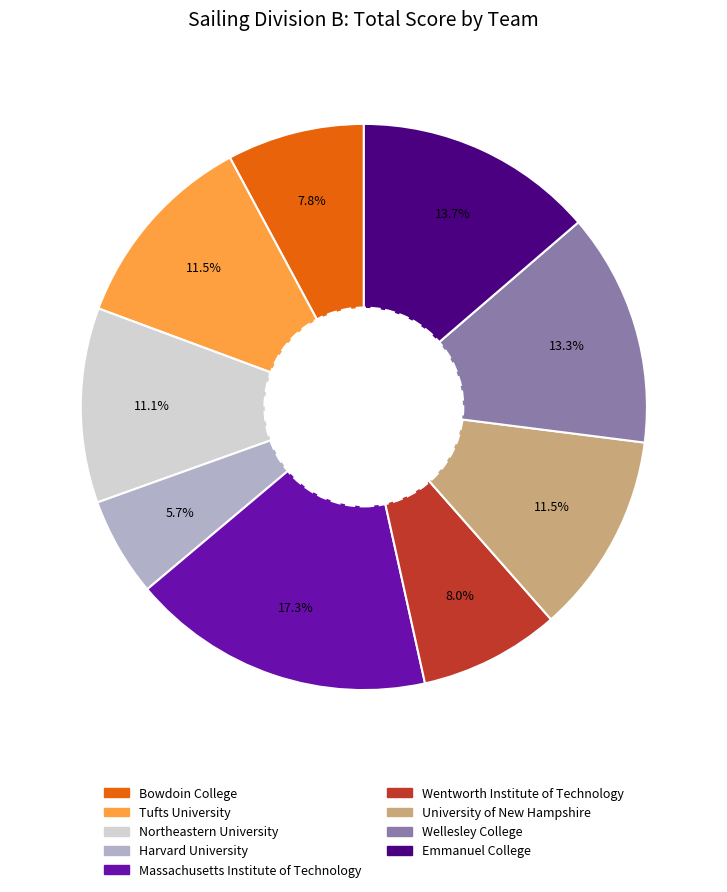

Between Emmanuel College and Northeastern University, which is larger?

Emmanuel College